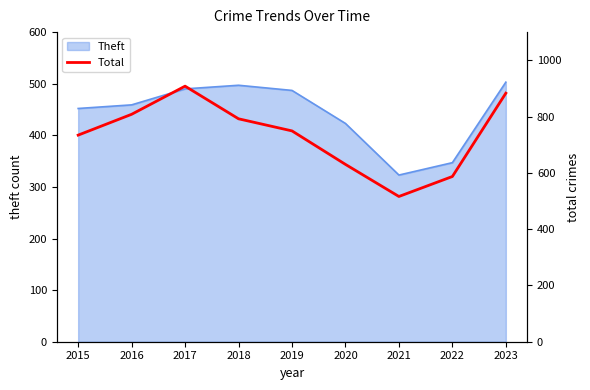

How many interior local peaks (higher than both neighbors) does the data have?

1